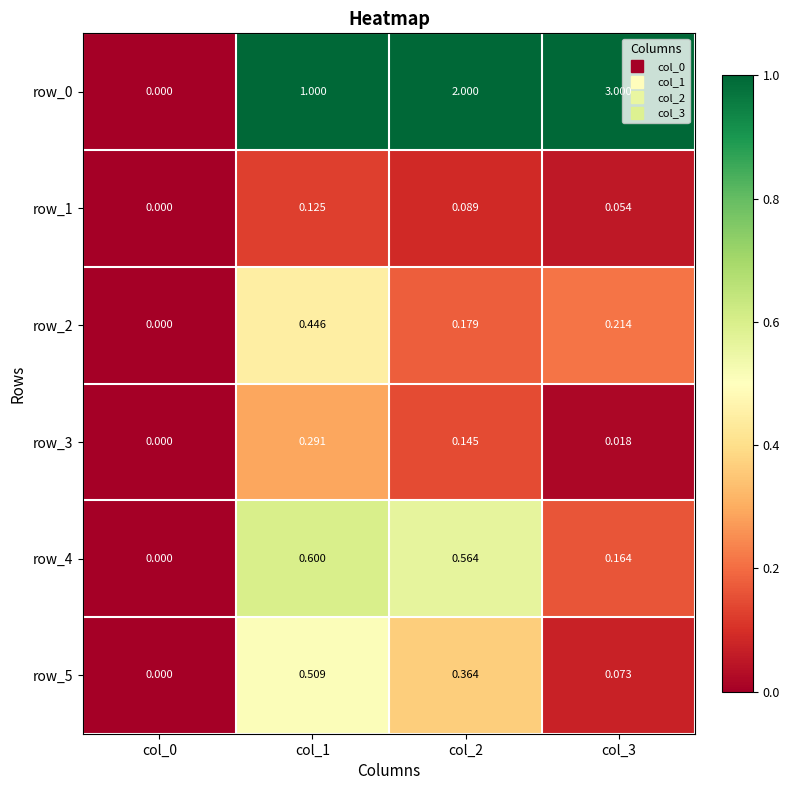

Which series changed the most between col_1 and col_2?

row_0